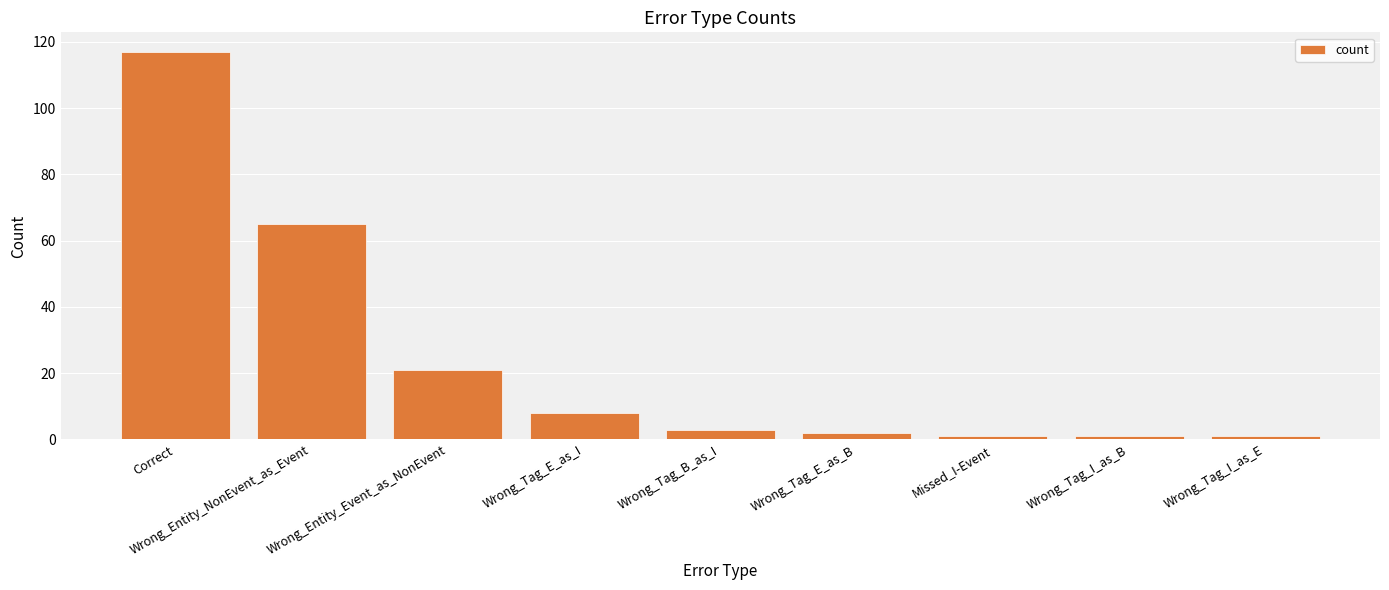

The value at Correct is 170. True or false?

False